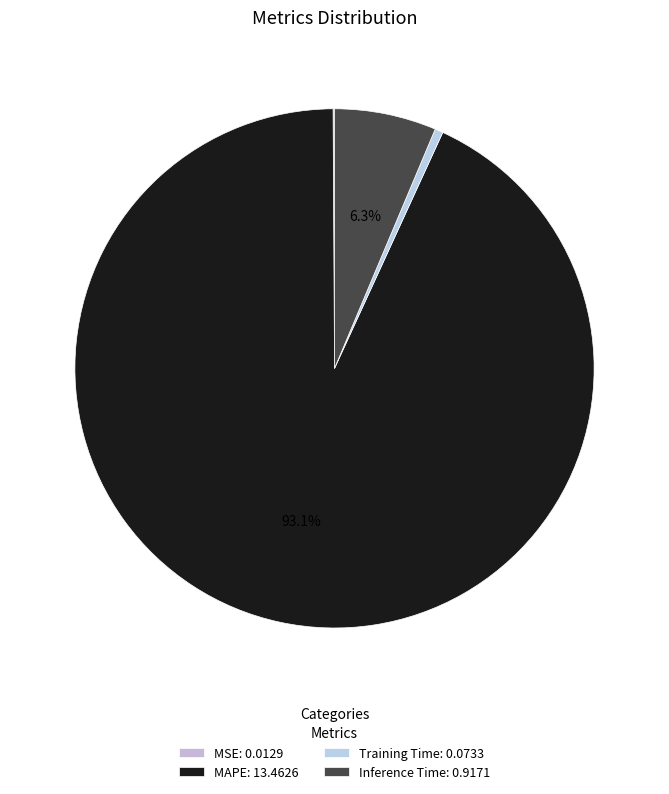

The Training Time slice represents 11% of the pie. True or false?

False